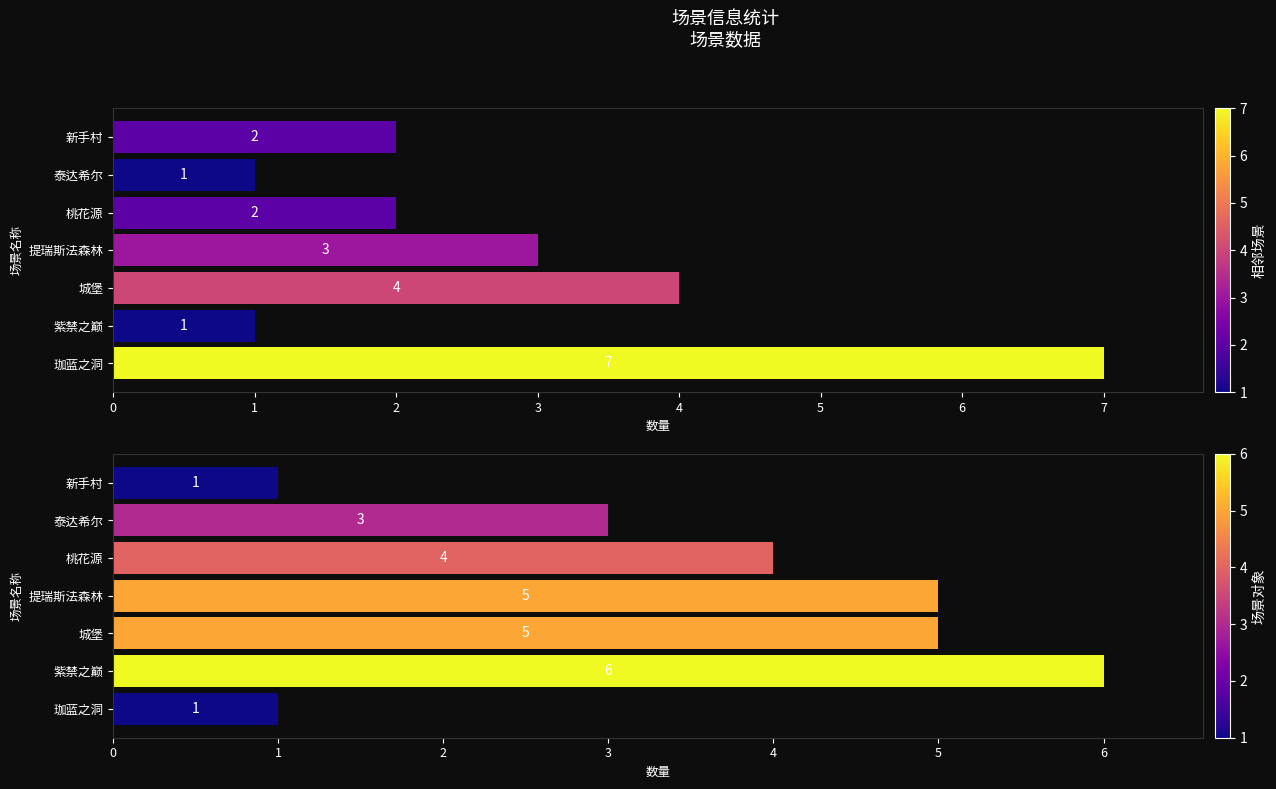

What is the minimum value shown in the chart?

1